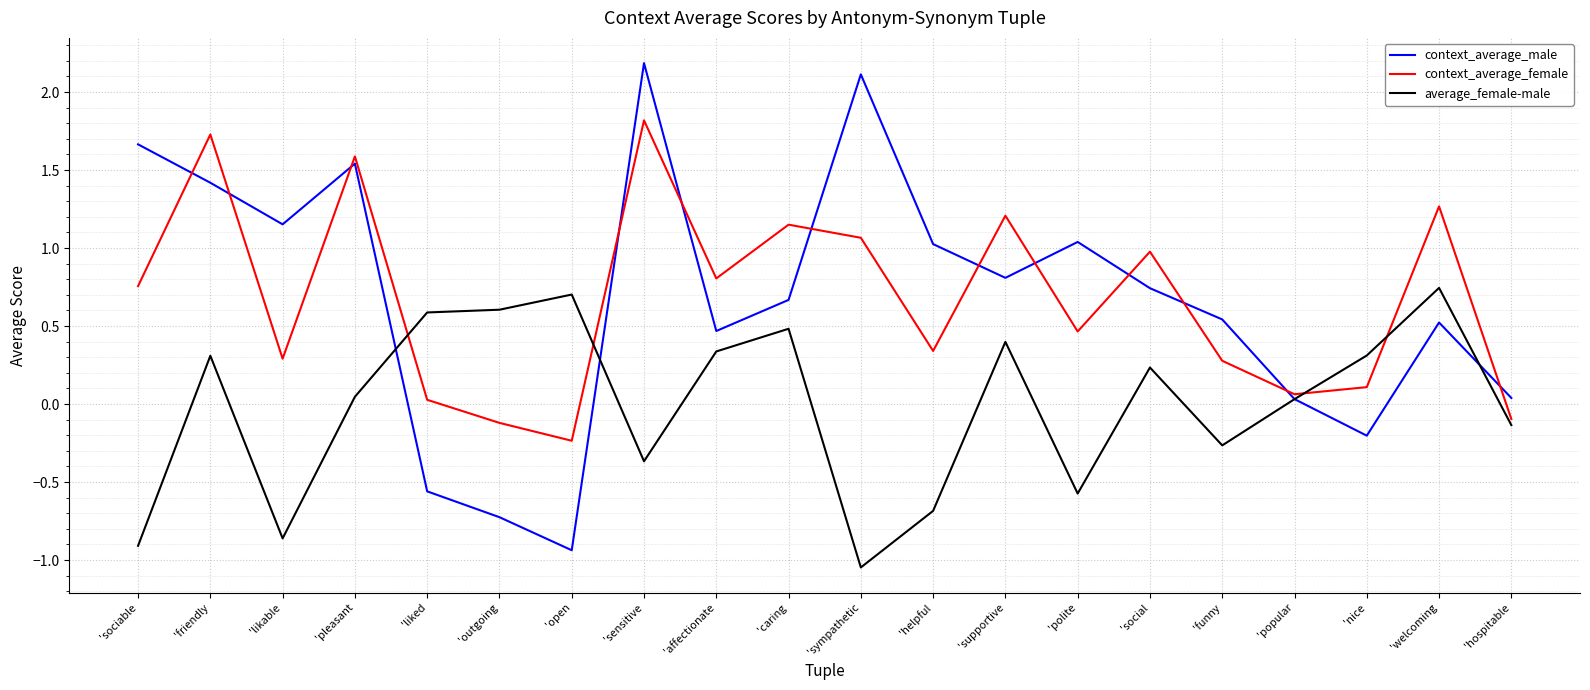

What is the total value across all series at 'sympathetic?

2.1